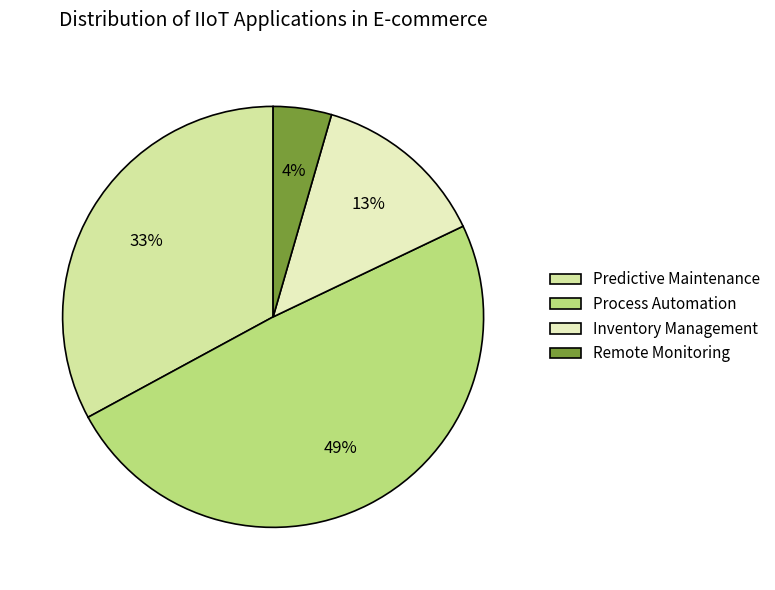

How many slices are in this pie chart?

4